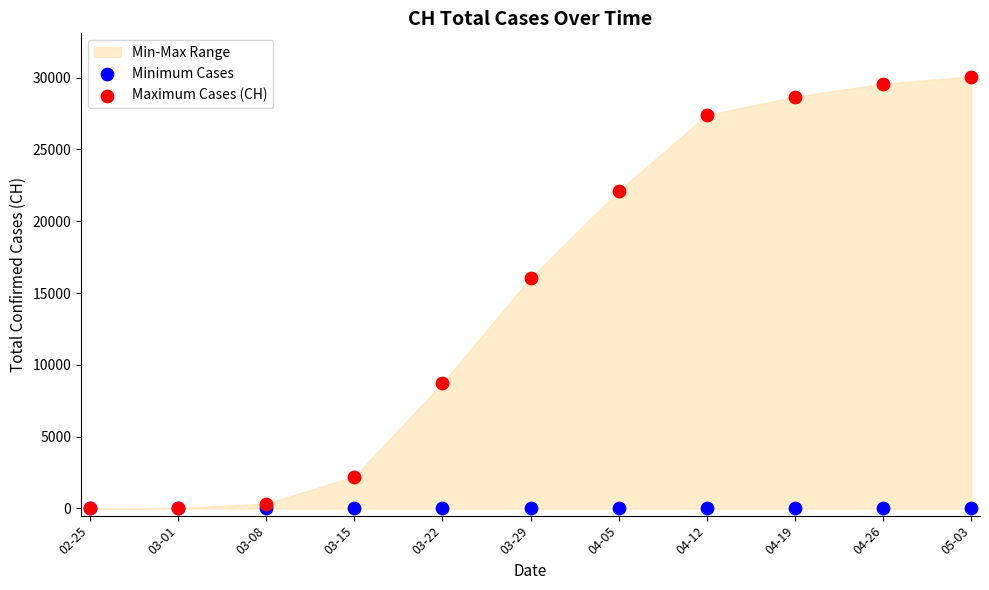

In the Maximum Cases (CH) series, what Y value is closest to 15041?

16064